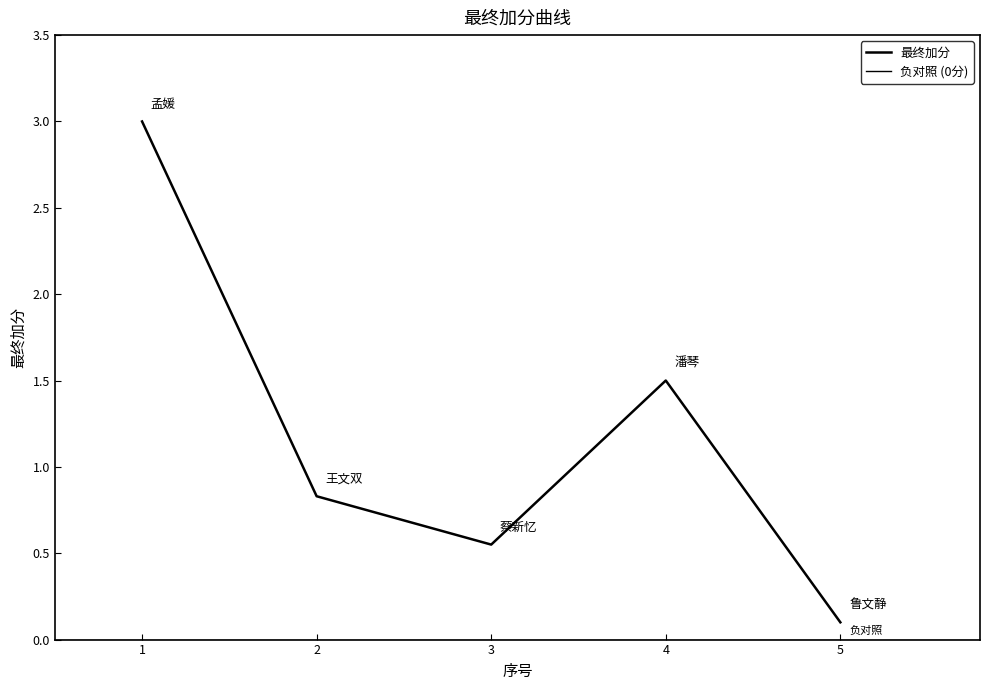

Count the number of categories in the chart.

5